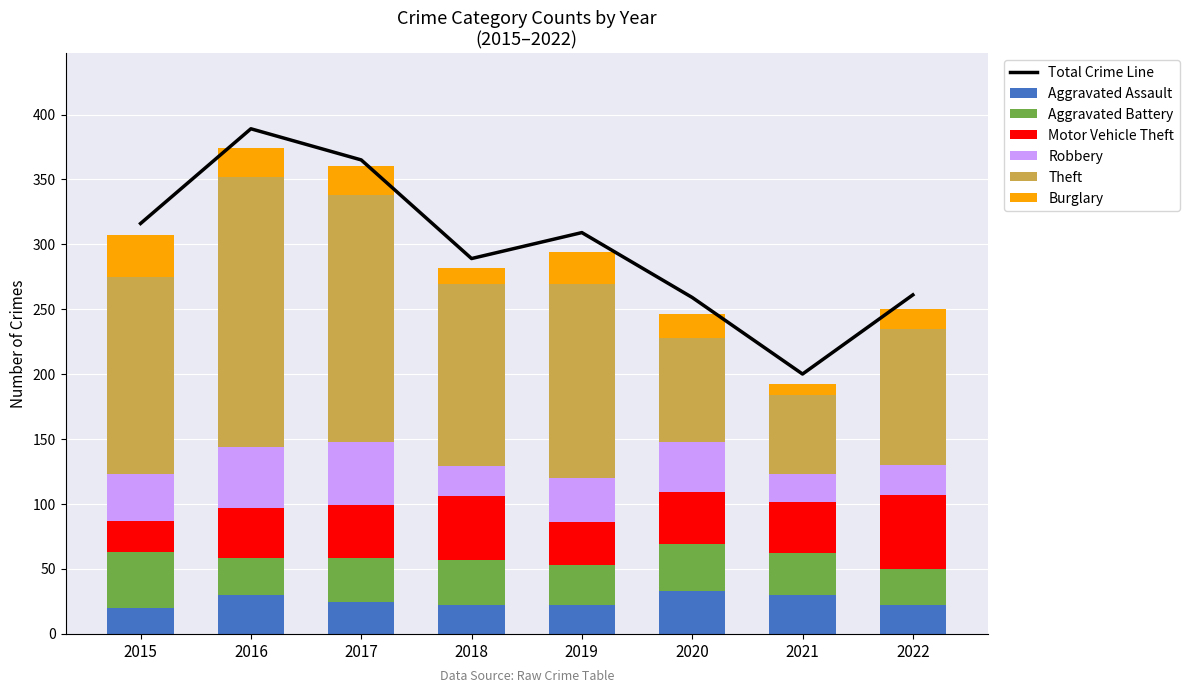

Reading left to right, list all the values displayed in this chart.

Aggravated Assault: 20	30	24	22	22	33	30	22
Aggravated Battery: 43	28	34	35	31	36	32	28
Motor Vehicle Theft: 24	39	41	49	33	40	39	57
Robbery: 36	47	49	23	34	39	22	23
Theft: 152	208	190	140	149	80	61	105
Burglary: 32	22	22	13	25	18	8	15